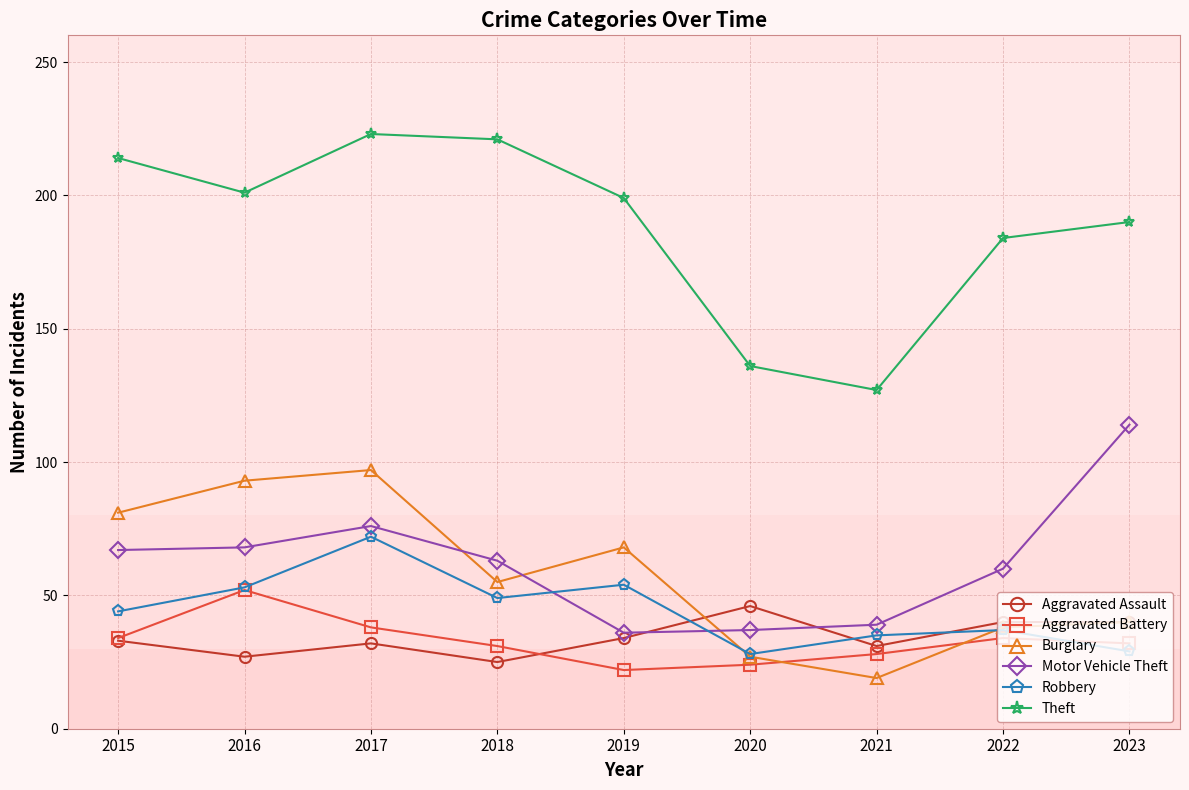

Which series has the widest spread of values?

Theft